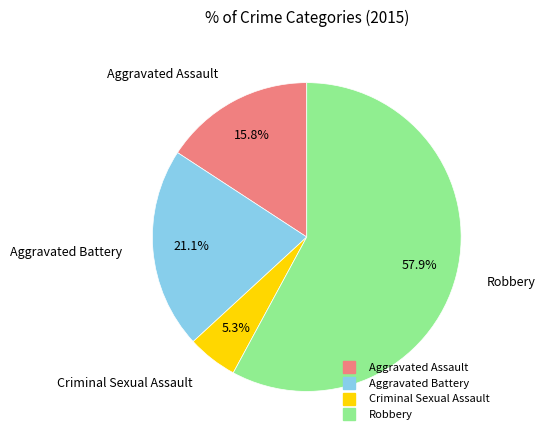

Which slice represents more than half of the pie?

Robbery